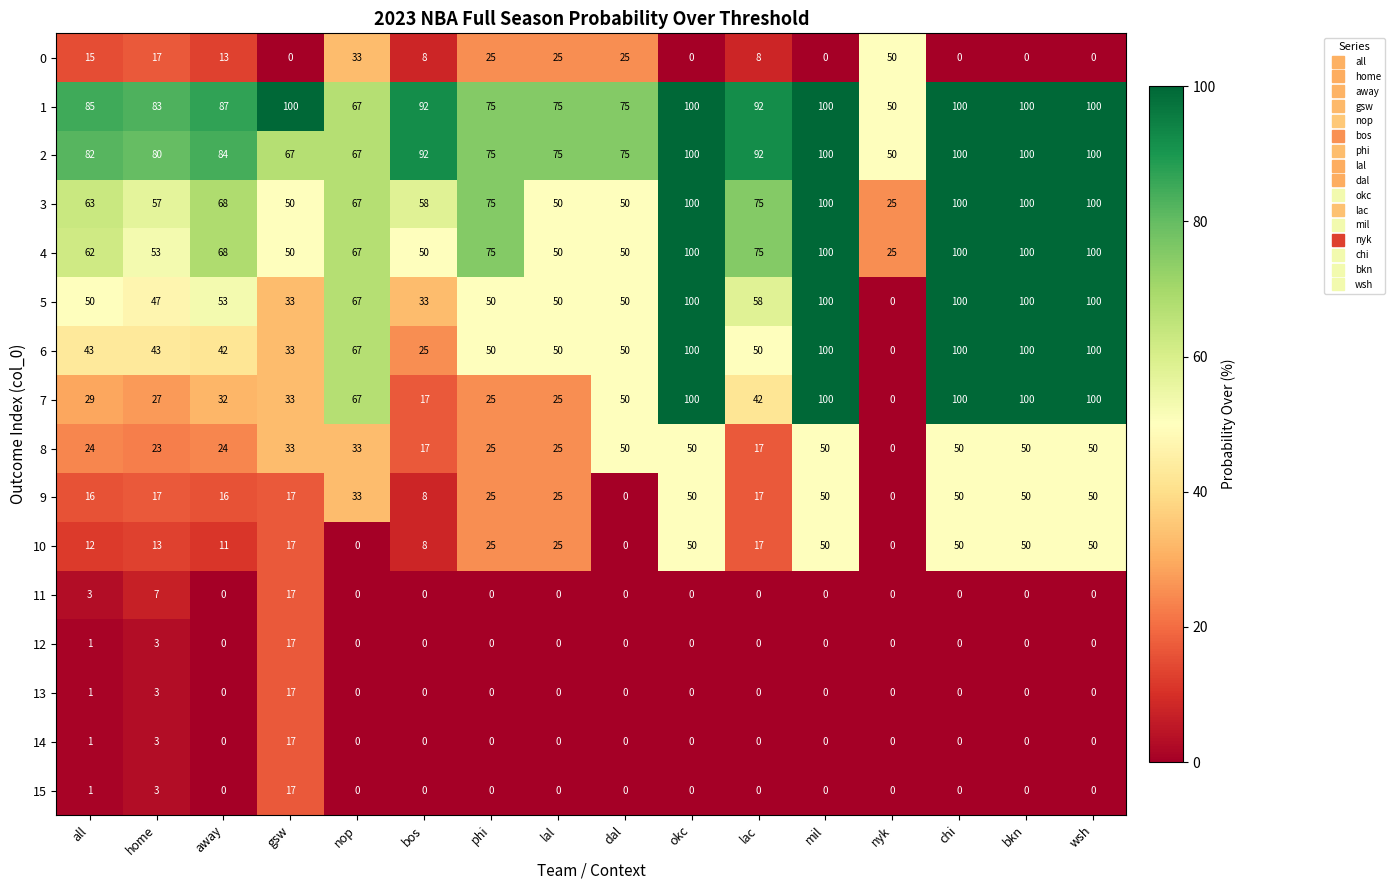

True or false: 7 has a value of 29 at all.

True